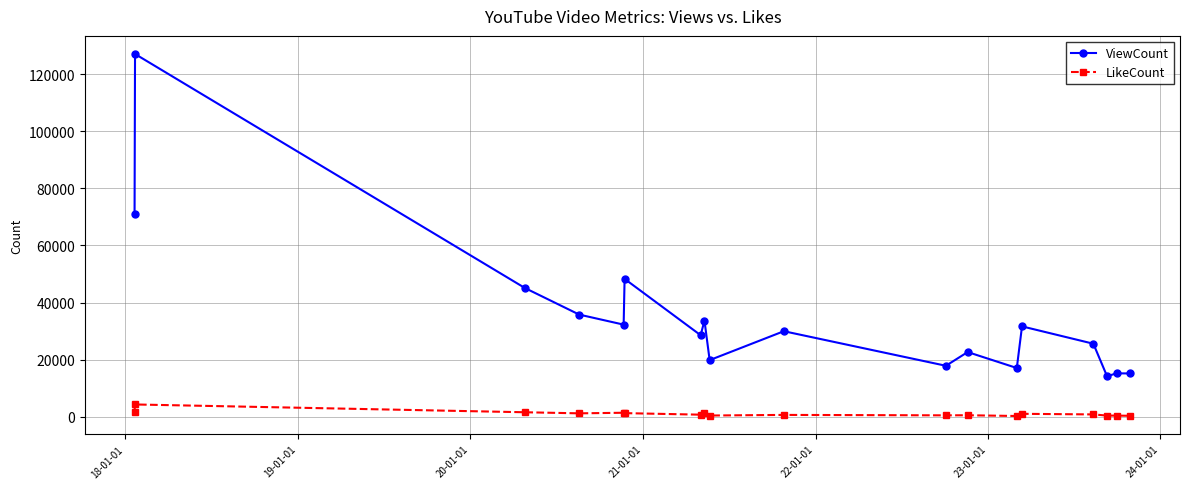

Which series has the largest total across all categories?

ViewCount